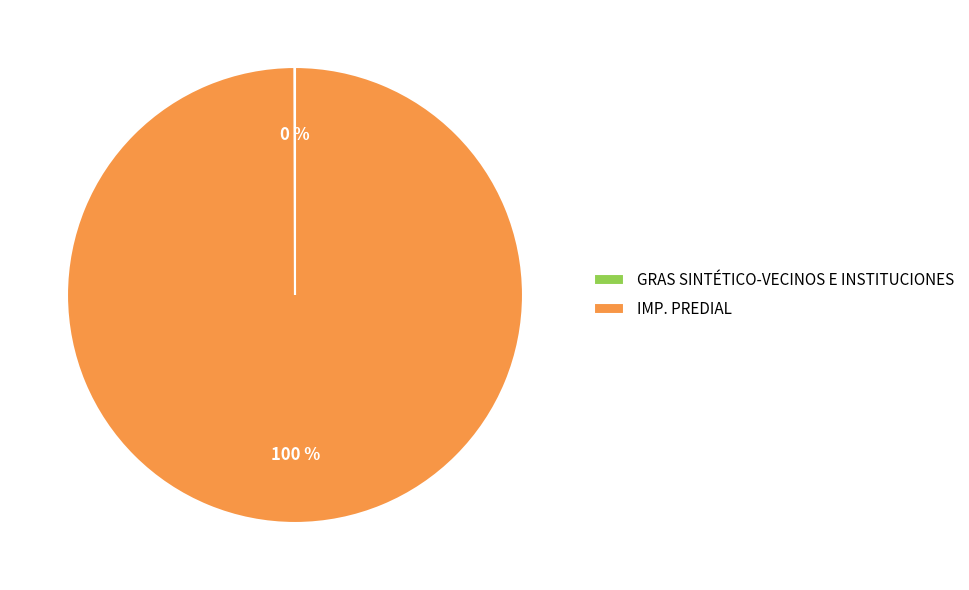

Does IMP. PREDIAL account for over 50% of the chart?

Yes